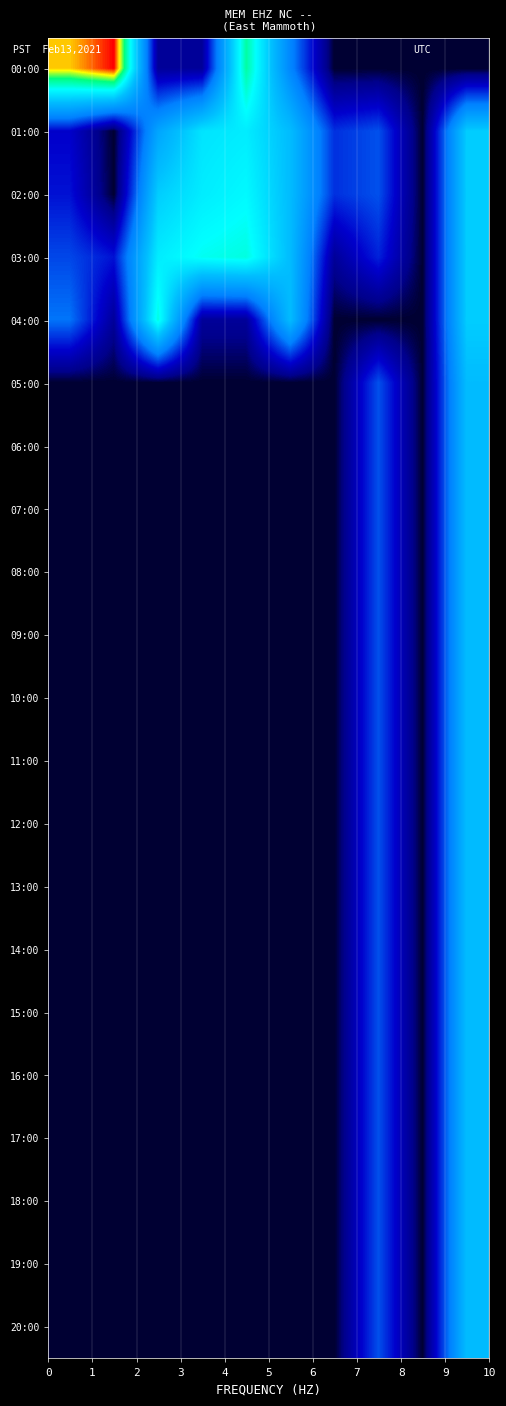

Reading left to right, transcribe all the data shown in this chart.

00:00: 8.5	9.4	0.7	0.7	7.0	3.0	0.0	0.0	0.0	0.0
01:00: 1.4	0.0	3.9	5.5	5.7	4.6	1.9	2.3	0.0	5.0
02:00: 1.6	0.0	5.0	5.7	6.0	4.6	1.9	2.3	0.0	5.0
03:00: 2.2	1.6	5.7	6.2	6.4	4.6	0.7	1.8	0.0	5.0
04:00: 2.7	0.7	6.4	0.7	0.7	4.6	0.0	0.0	0.0	5.0
05:00: 0.0	0.0	0.0	0.0	0.0	0.0	0.0	2.3	0.0	4.6
06:00: 0.0	0.0	0.0	0.0	0.0	0.0	0.0	2.3	0.0	4.6
07:00: 0.0	0.0	0.0	0.0	0.0	0.0	0.0	2.3	0.0	4.6
08:00: 0.0	0.0	0.0	0.0	0.0	0.0	0.0	2.3	0.0	4.6
09:00: 0.0	0.0	0.0	0.0	0.0	0.0	0.0	2.3	0.0	4.6
10:00: 0.0	0.0	0.0	0.0	0.0	0.0	0.0	2.3	0.0	4.6
11:00: 0.0	0.0	0.0	0.0	0.0	0.0	0.0	2.3	0.0	4.6
12:00: 0.0	0.0	0.0	0.0	0.0	0.0	0.0	2.3	0.0	4.6
13:00: 0.0	0.0	0.0	0.0	0.0	0.0	0.0	2.3	0.0	4.6
14:00: 0.0	0.0	0.0	0.0	0.0	0.0	0.0	2.3	0.0	4.6
15:00: 0.0	0.0	0.0	0.0	0.0	0.0	0.0	2.3	0.0	4.6
16:00: 0.0	0.0	0.0	0.0	0.0	0.0	0.0	2.3	0.0	4.6
17:00: 0.0	0.0	0.0	0.0	0.0	0.0	0.0	2.3	0.0	4.6
18:00: 0.0	0.0	0.0	0.0	0.0	0.0	0.0	2.3	0.0	4.6
19:00: 0.0	0.0	0.0	0.0	0.0	0.0	0.0	2.3	0.0	4.6
20:00: 0.0	0.0	0.0	0.0	0.0	0.0	0.0	2.3	0.0	4.6